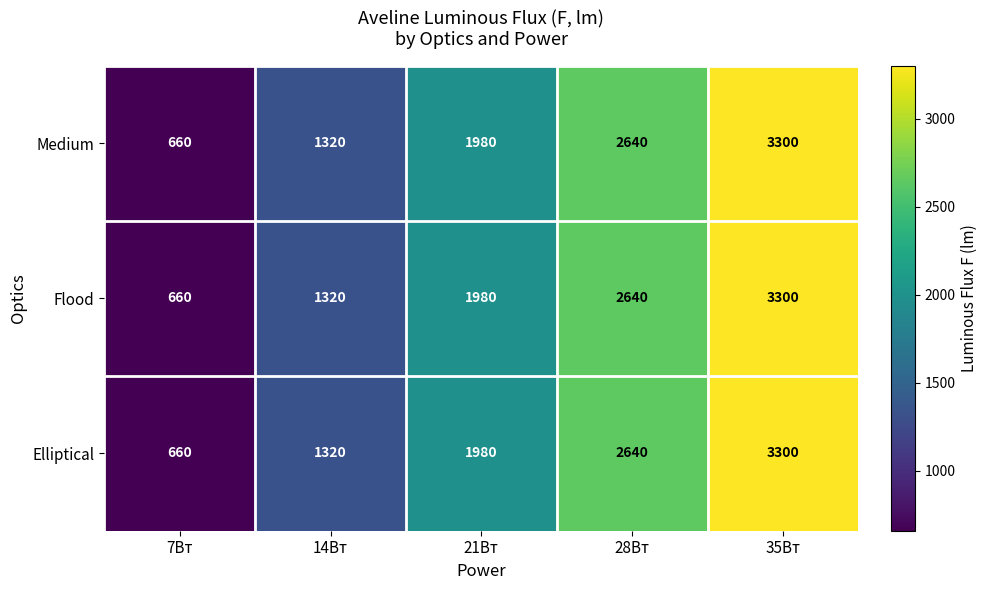

Reading left to right, what are all the values shown in this chart?

Medium: 660	1320	1980	2640	3300
Flood: 660	1320	1980	2640	3300
Elliptical: 660	1320	1980	2640	3300